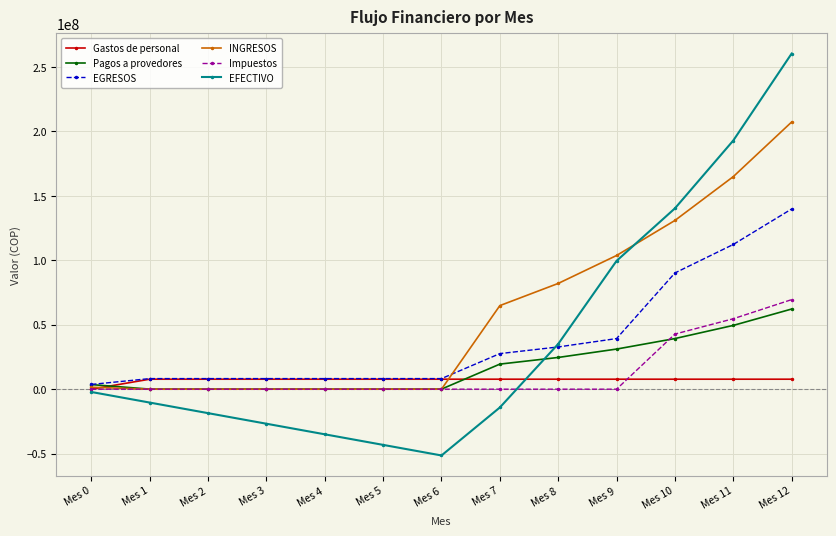

The EGRESOS series shows 190068418.4 at Mes 11. True or false?

False